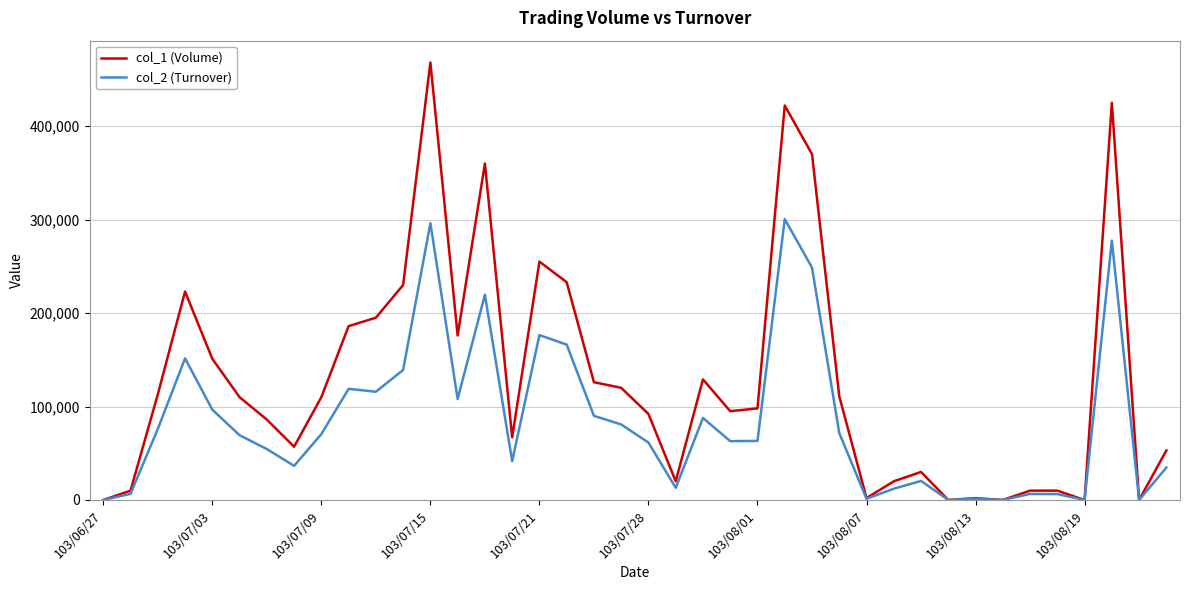

What are all the series names shown in the legend?

col_1 (Volume), col_2 (Turnover)